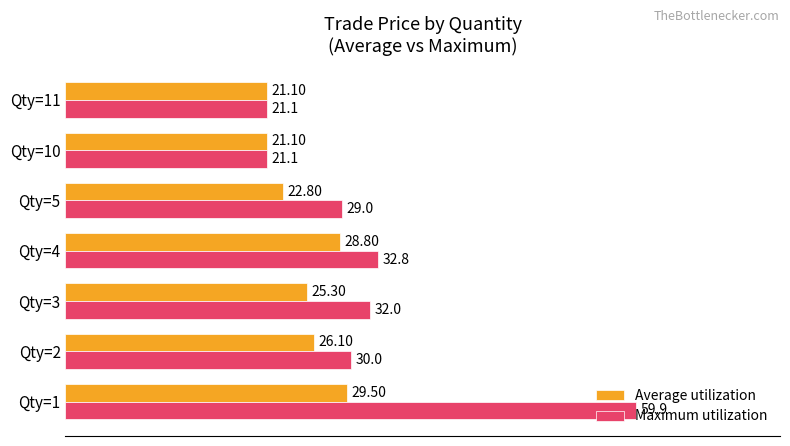

List the series in order of their peak value, lowest first.

Average utilization, Maximum utilization